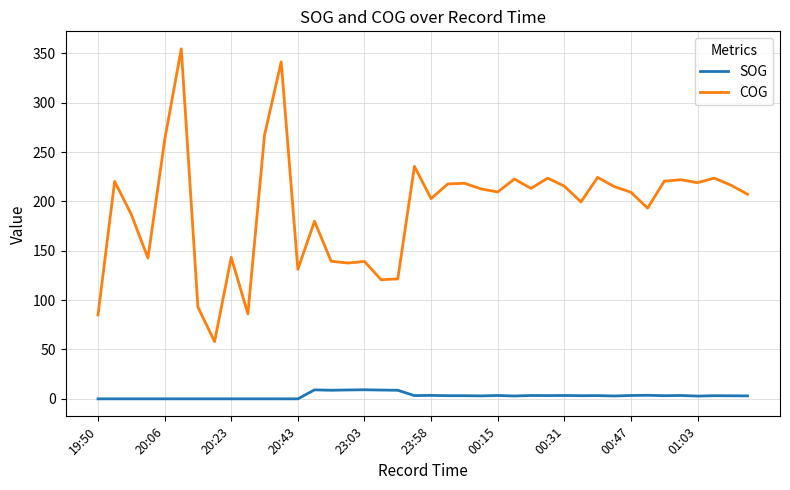

List the series in order of their peak value, highest first.

COG, SOG